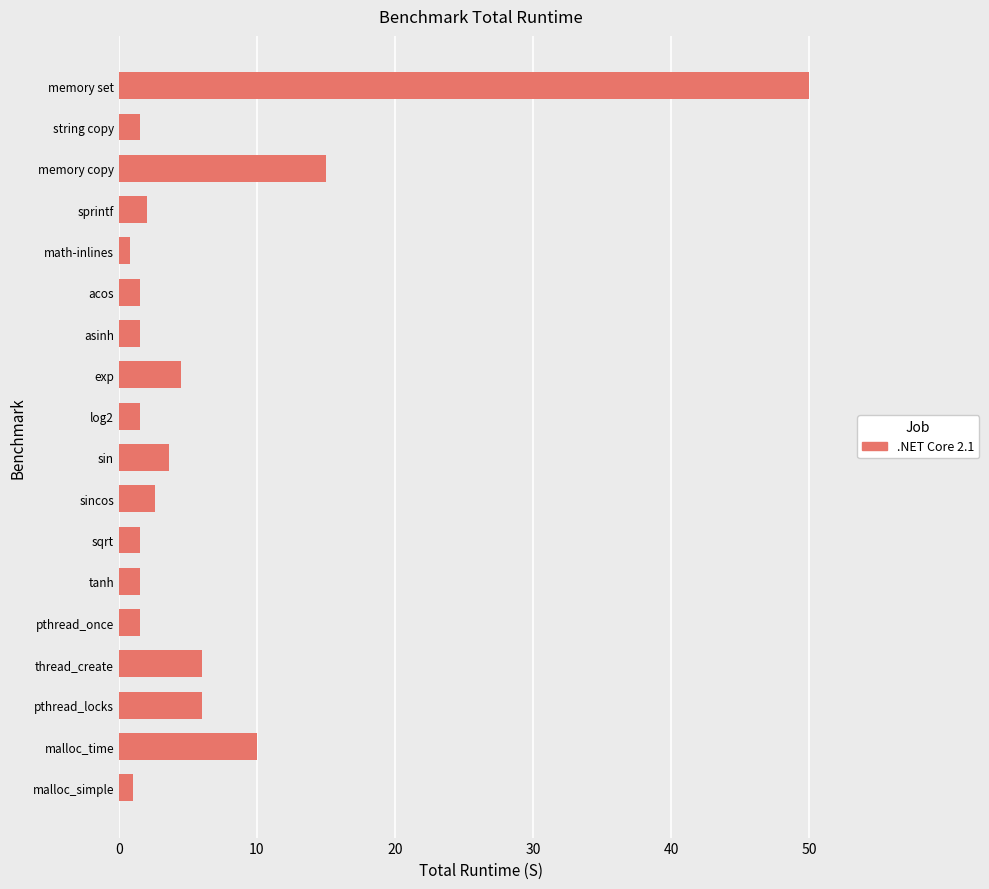

What is the maximum value shown in the chart?

50.0